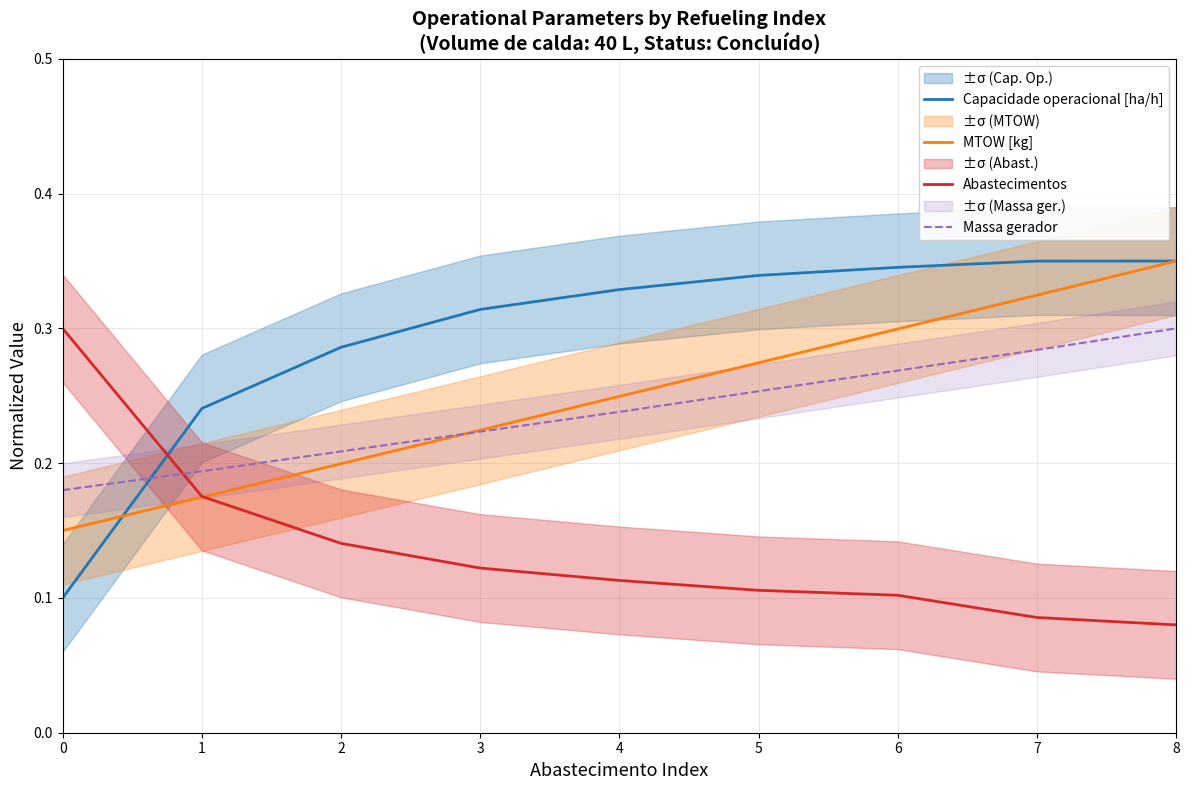

Which series has the largest total across all categories?

Capacidade operacional [ha/h]